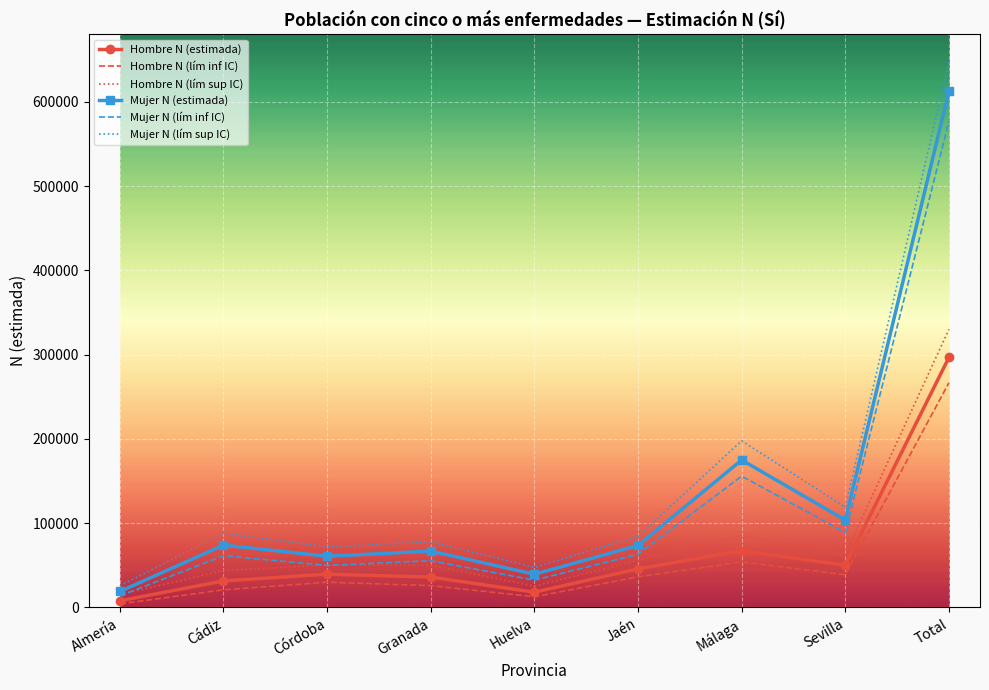

Where does the Mujer N (estimada) series first go above 73621?

Cádiz